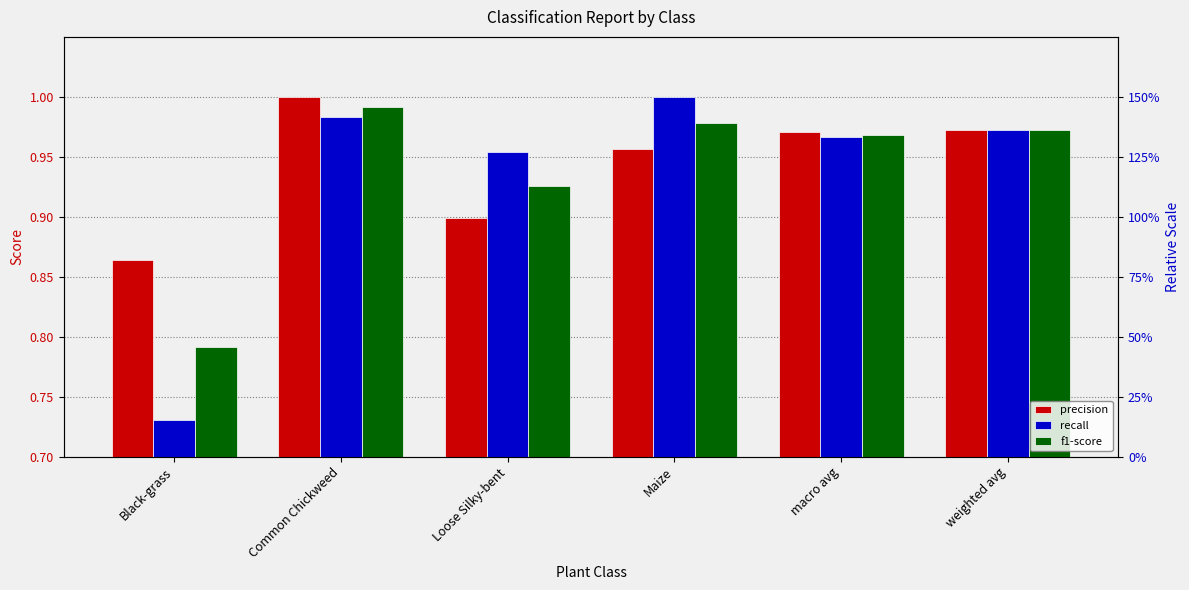

What is the label of the 3rd bar from the right?

Maize